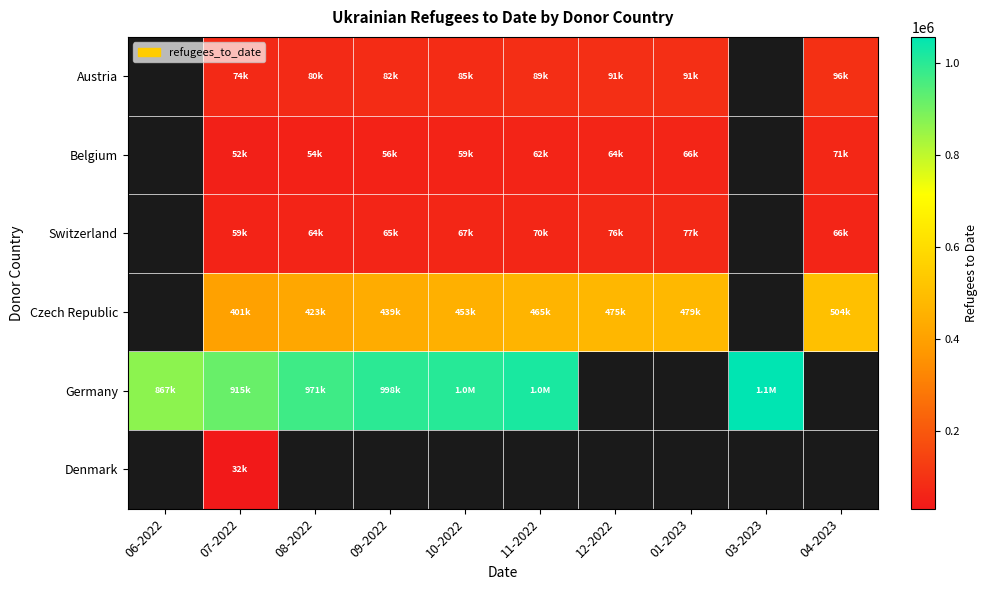

At which category does the chart reach its minimum across all series?

07-2022